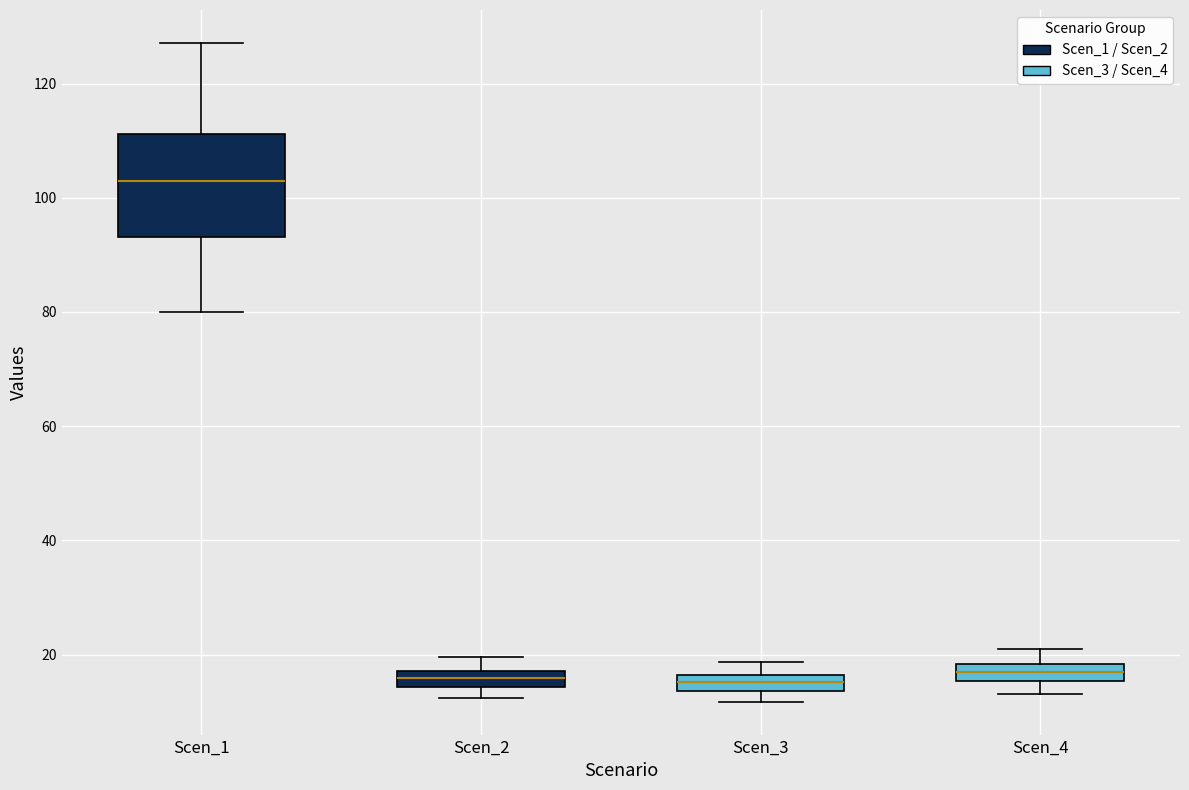

Where does the median line of the box for Scen_1 sit on the y-axis? The values are not printed on the chart, so give them approximately, as read against the axis.

102